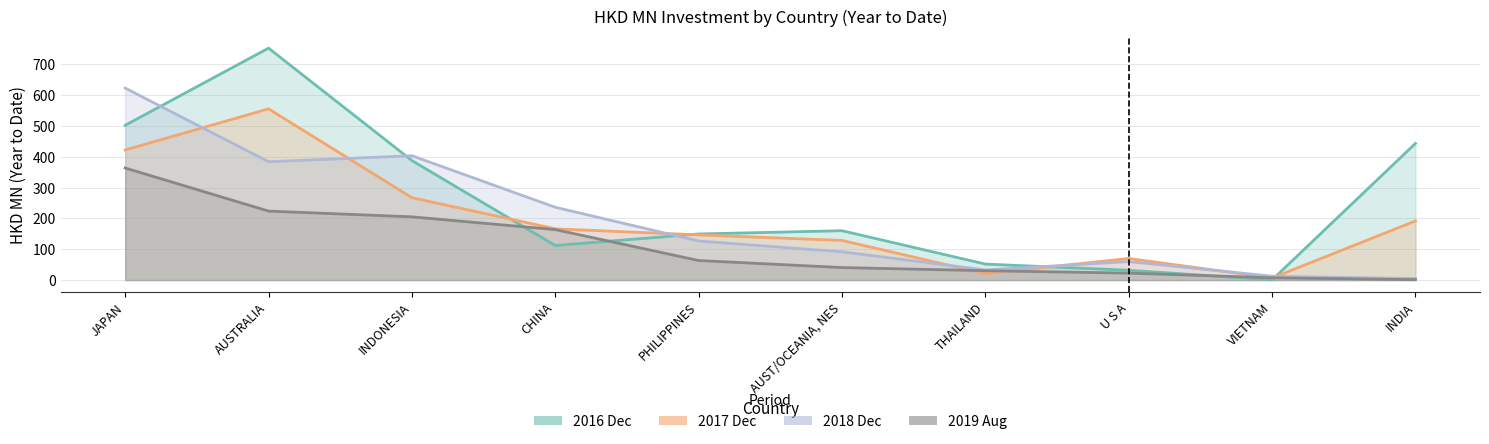

What is the sum of all 2016 Dec values?

2592.4